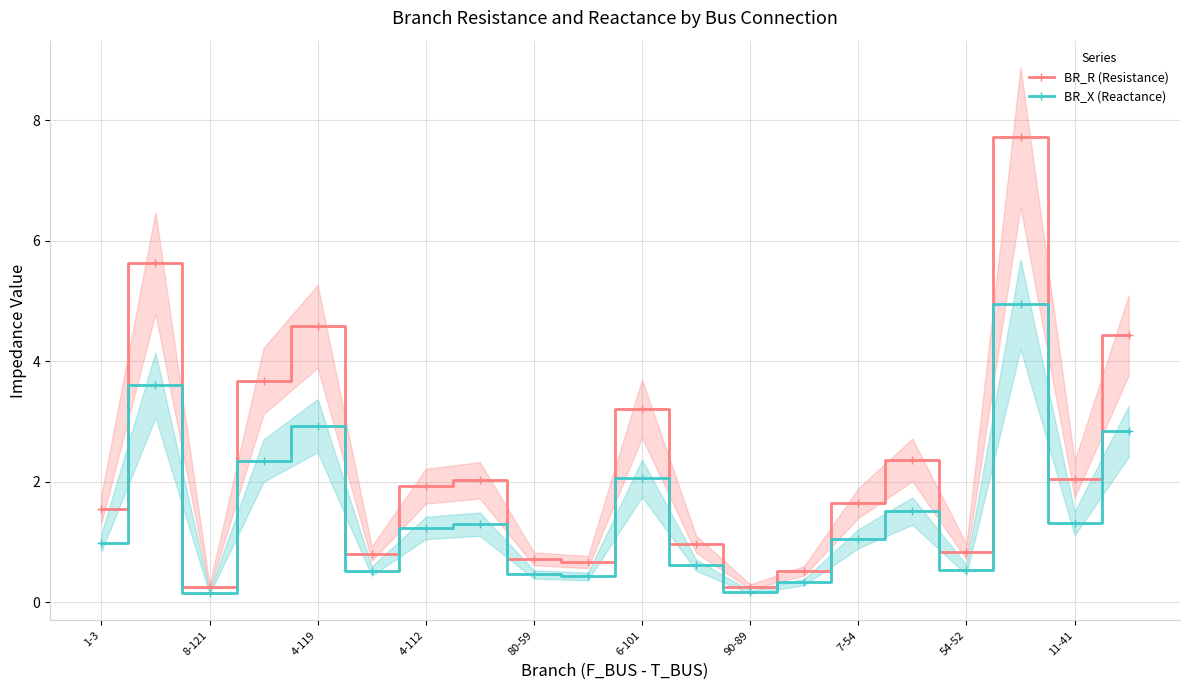

At which category does BR_R (Resistance) reach its first local valley?

8-121